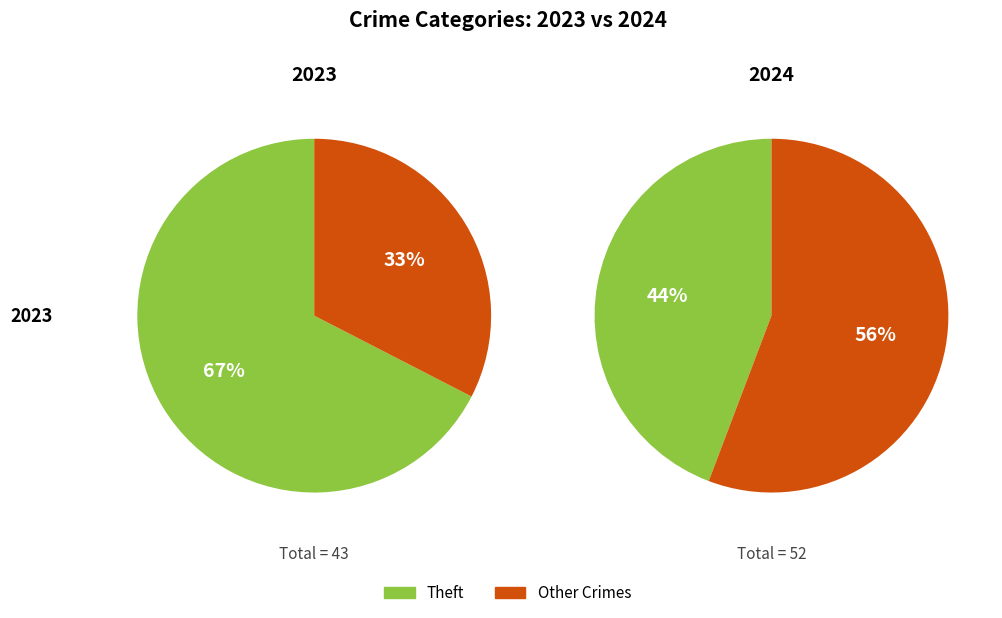

Does any single category account for the majority?

Yes